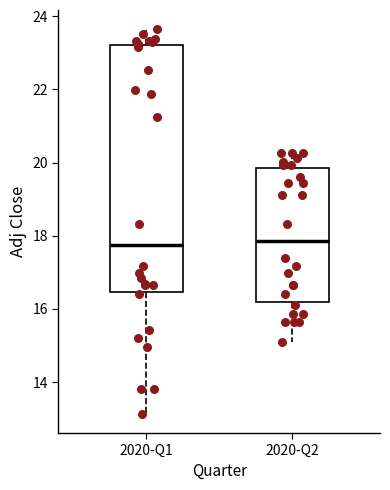

Reading left to right, transcribe this box plot: for each box, give where its median line is, the range the box spans, and where its two whiskers end, as read against the y-axis. The values are not printed on the chart, so give them approximately, as read against the axis.

2020-Q1: median 17.8, box 16.4 to 23.2, whiskers 13.2 to 23.6
2020-Q2: median 17.8, box 16.2 to 19.8, whiskers 15.0 to 20.2